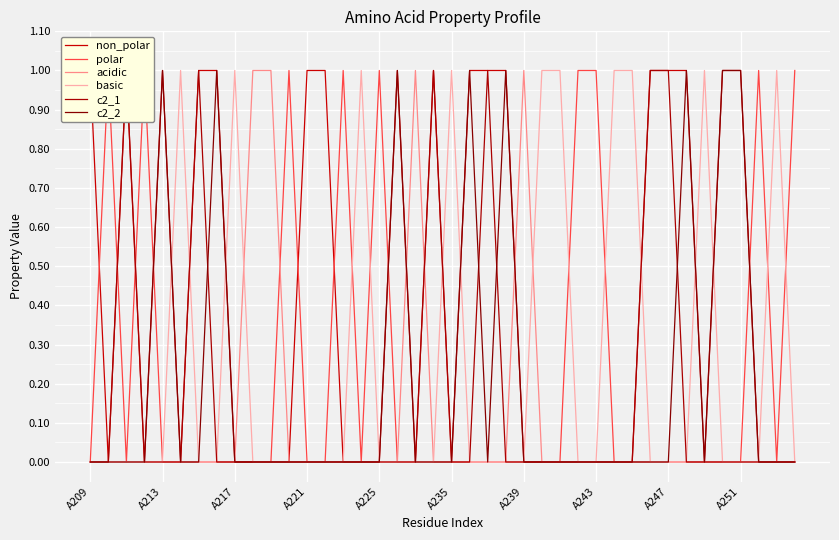

What is the sum of all polar values?

9